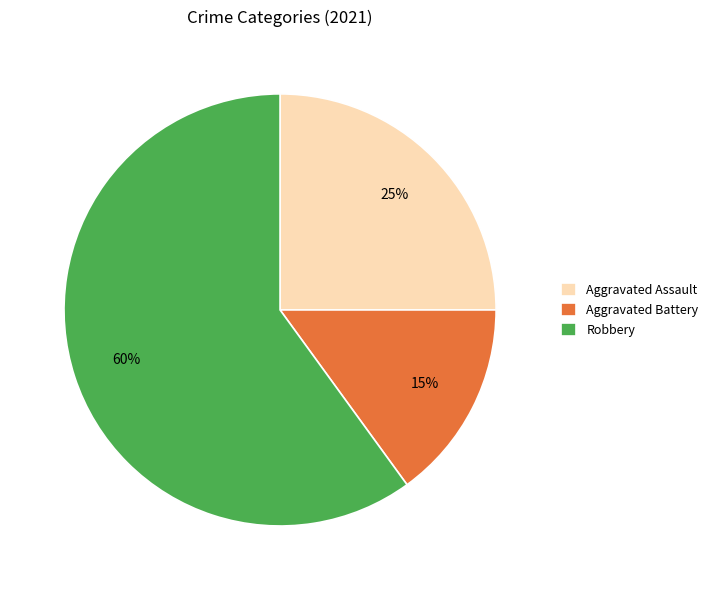

Which slice represents more than half of the pie?

Robbery